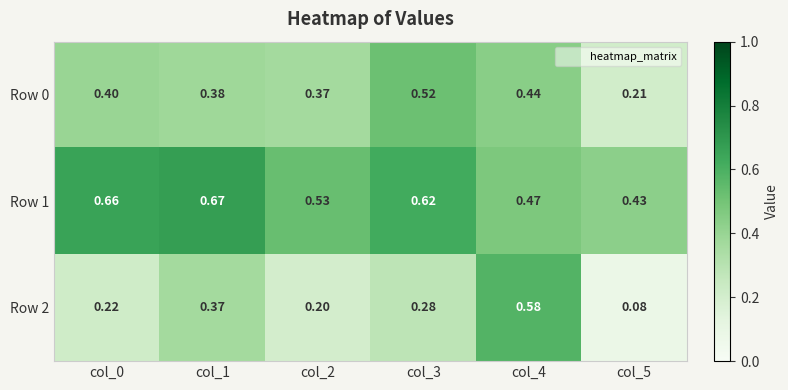

Is the value of Row 2 at col_0 greater than the value of Row 0 at col_5?

Yes